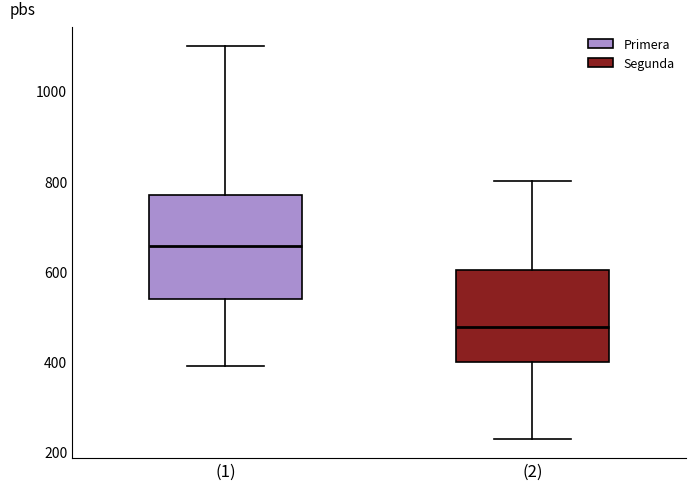

Which box has the highest median line?

(1)